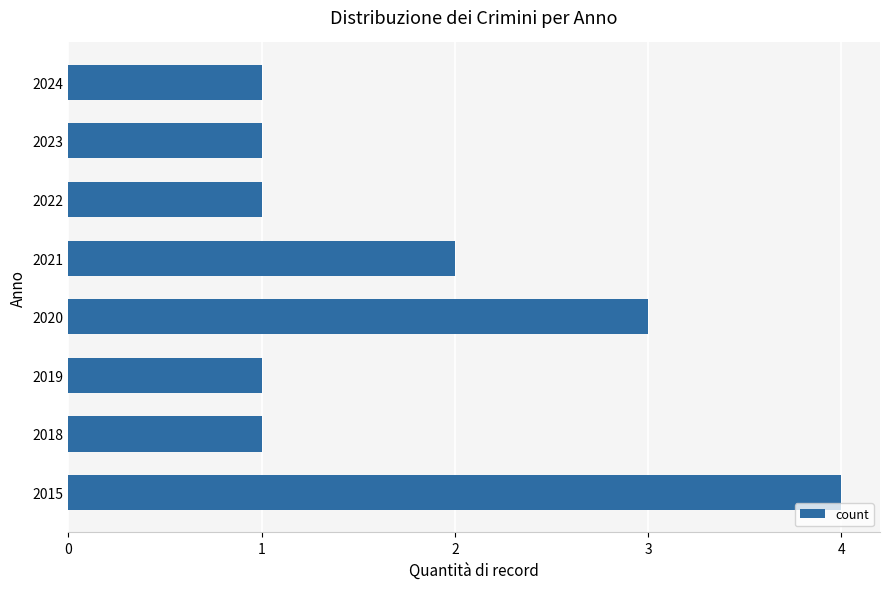

What is the greatest value displayed?

4